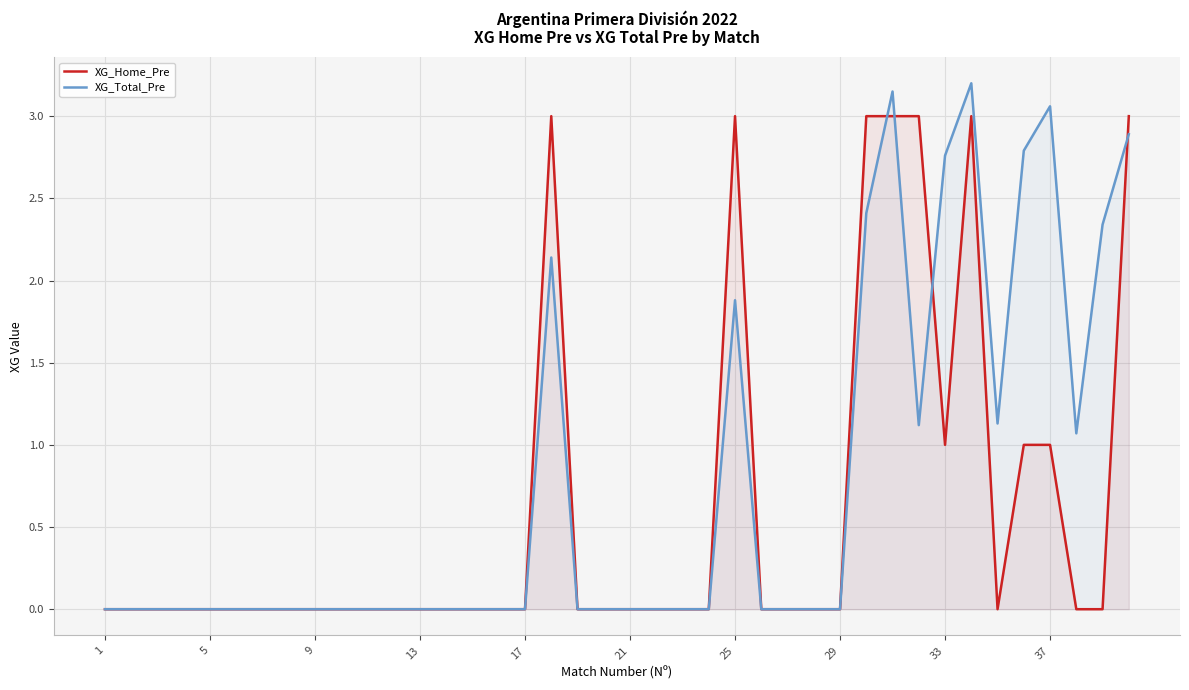

True or false: XG_Home_Pre has a value of 1.0 at 33.

True